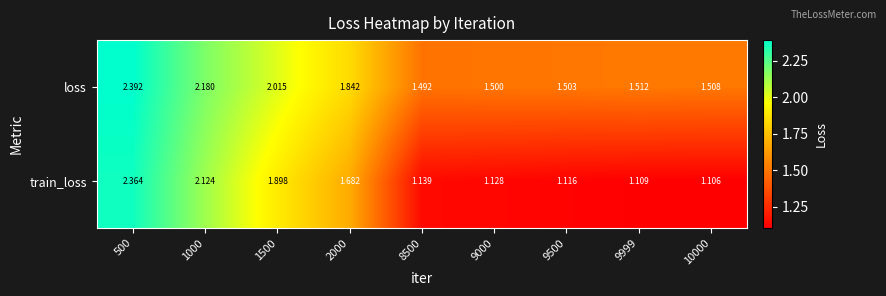

Rank the series at 500 from lowest to highest value.

train_loss, loss